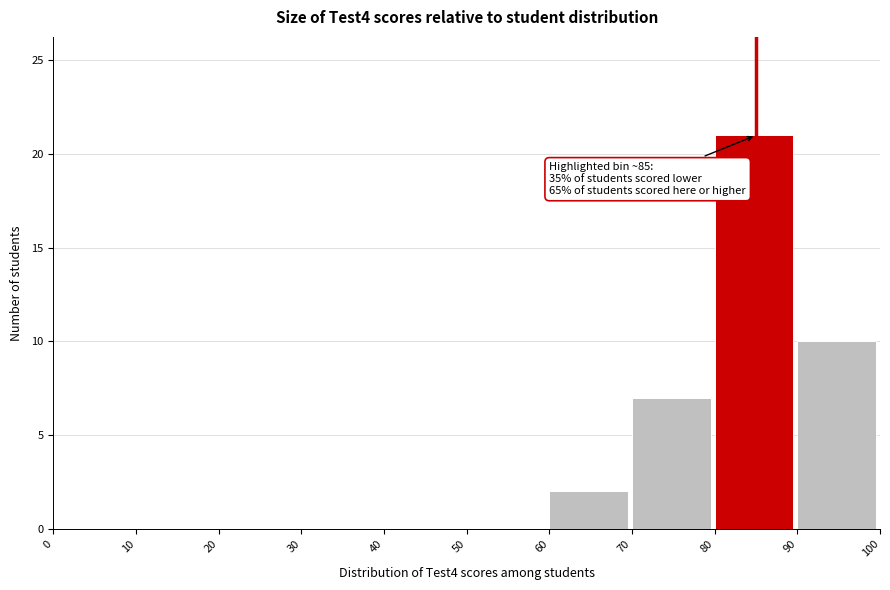

Over which range of the x-axis is the bar tallest?

80 to 90